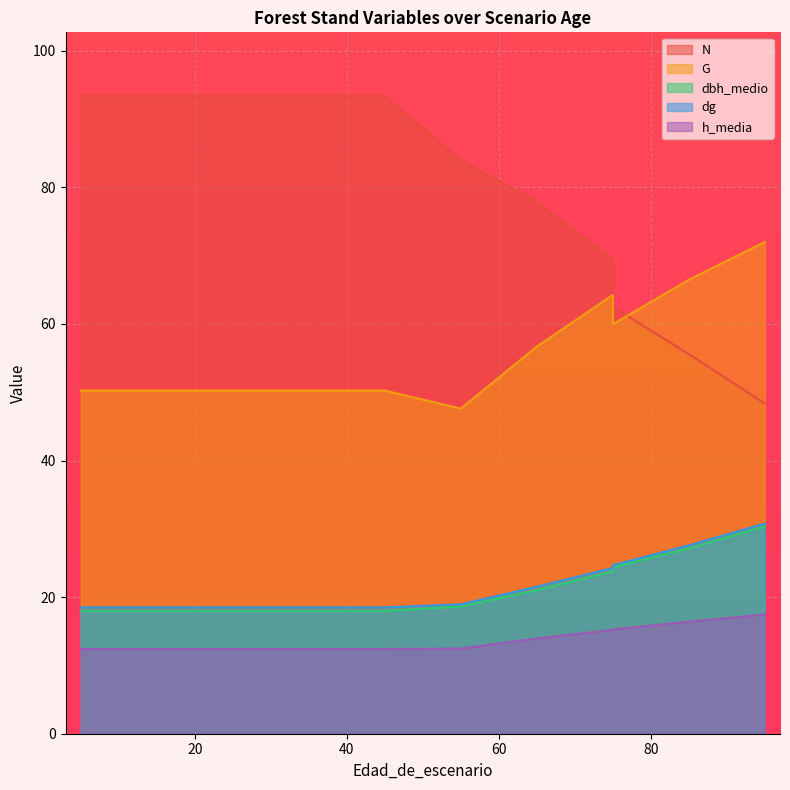

Count the number of data series in this chart.

5